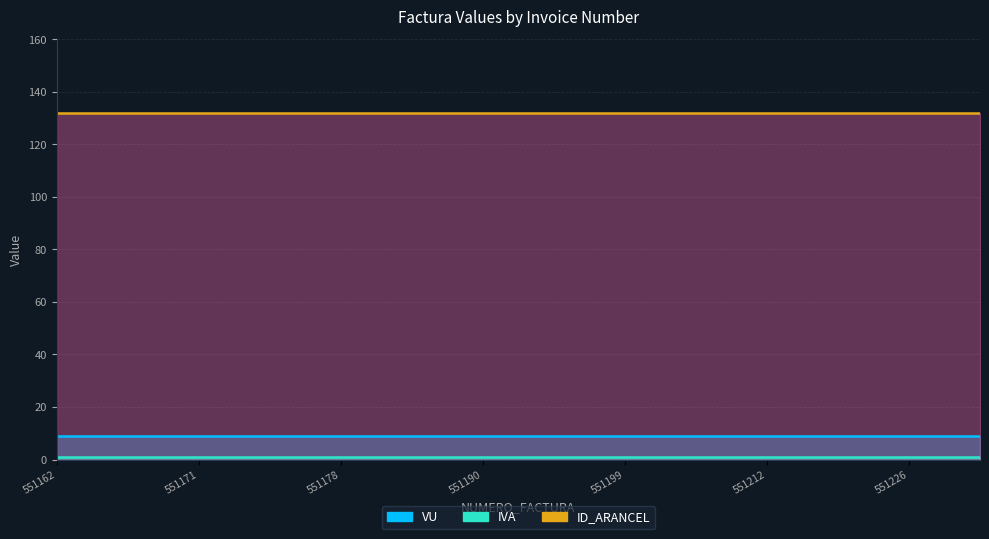

Which has a higher value, 551197 or 551210?

551197